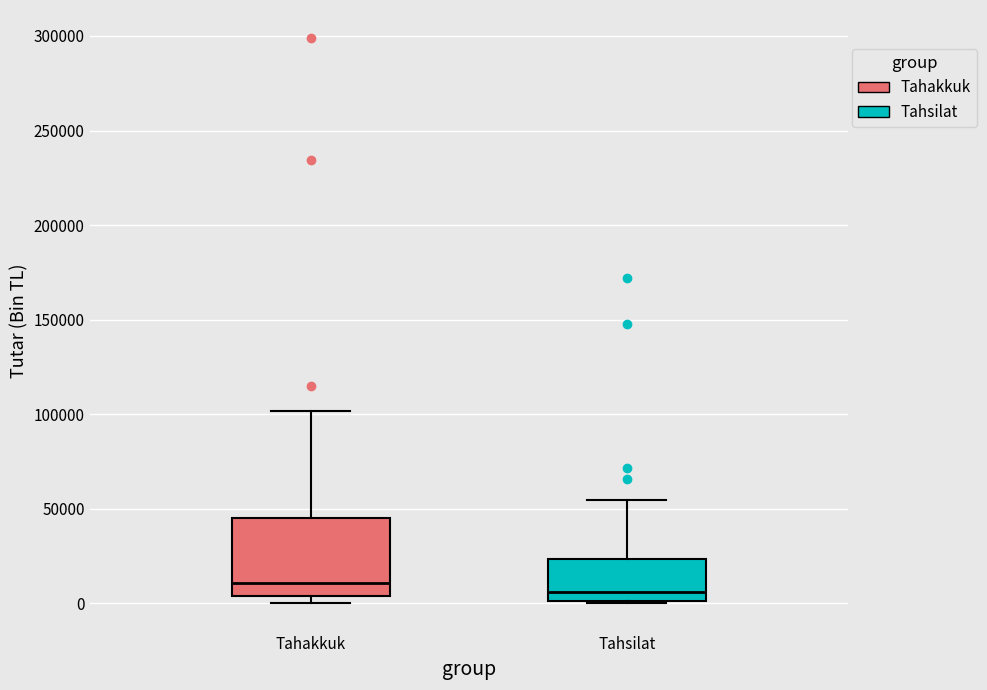

Where is the upper edge of the box for Tahakkuk on the y-axis? The values are not printed on the chart, so give them approximately, as read against the axis.

45000